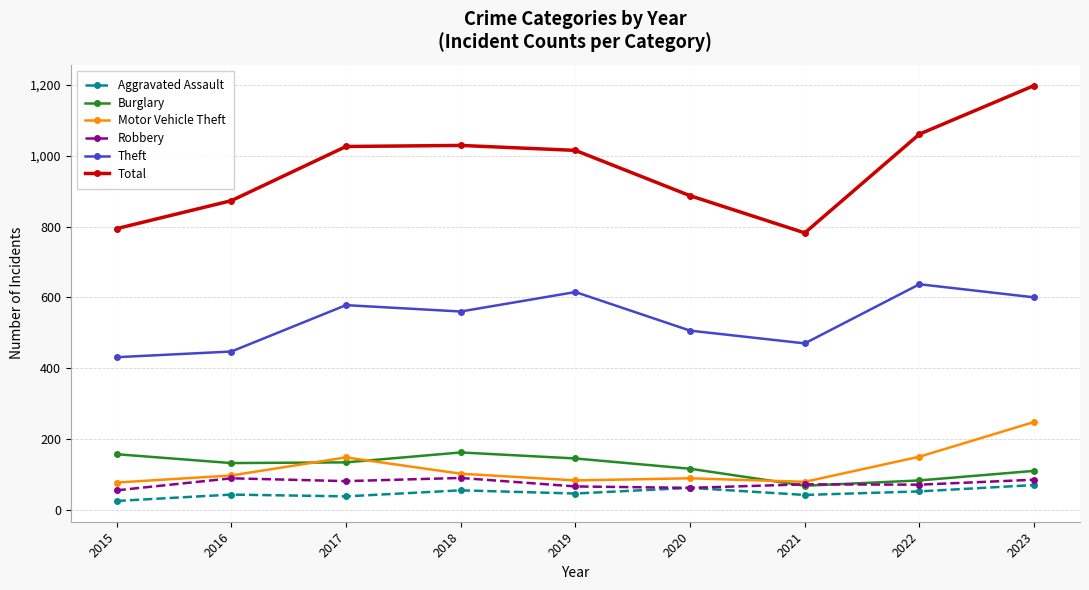

The Robbery series shows 62 at 2020. True or false?

True